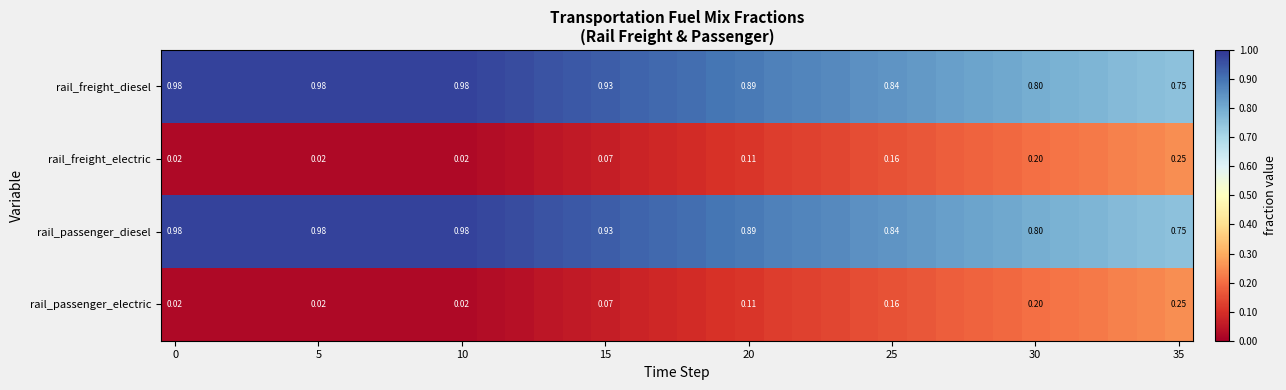

What is the minimum value for rail_passenger_diesel?

0.8